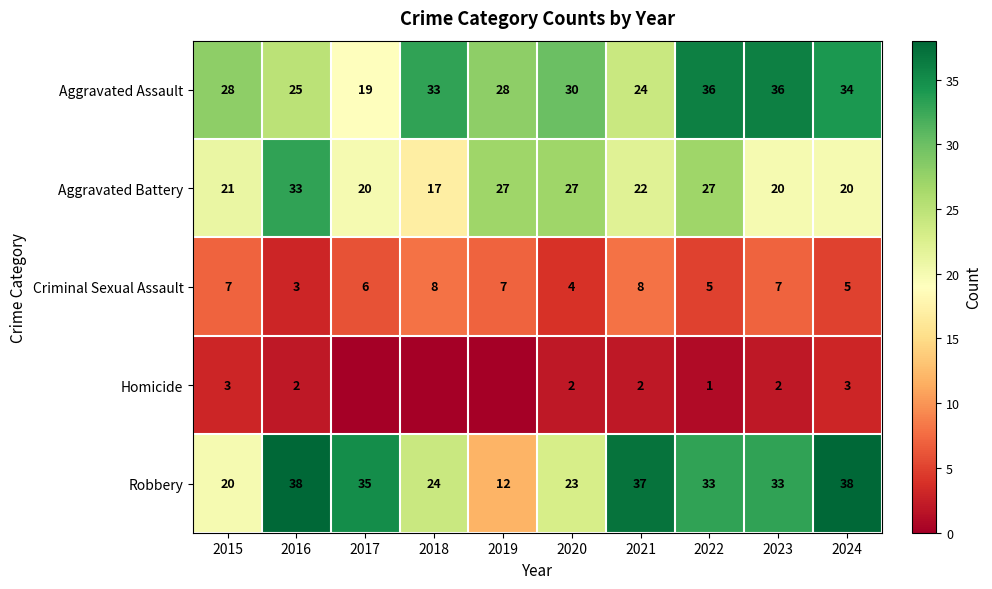

At which label does Robbery first exceed 33?

2016